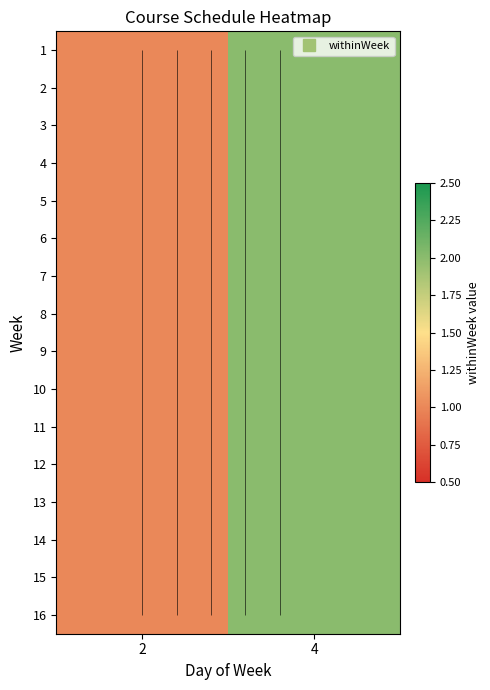

What is the sum of the 5 values at 4 and 2?

3